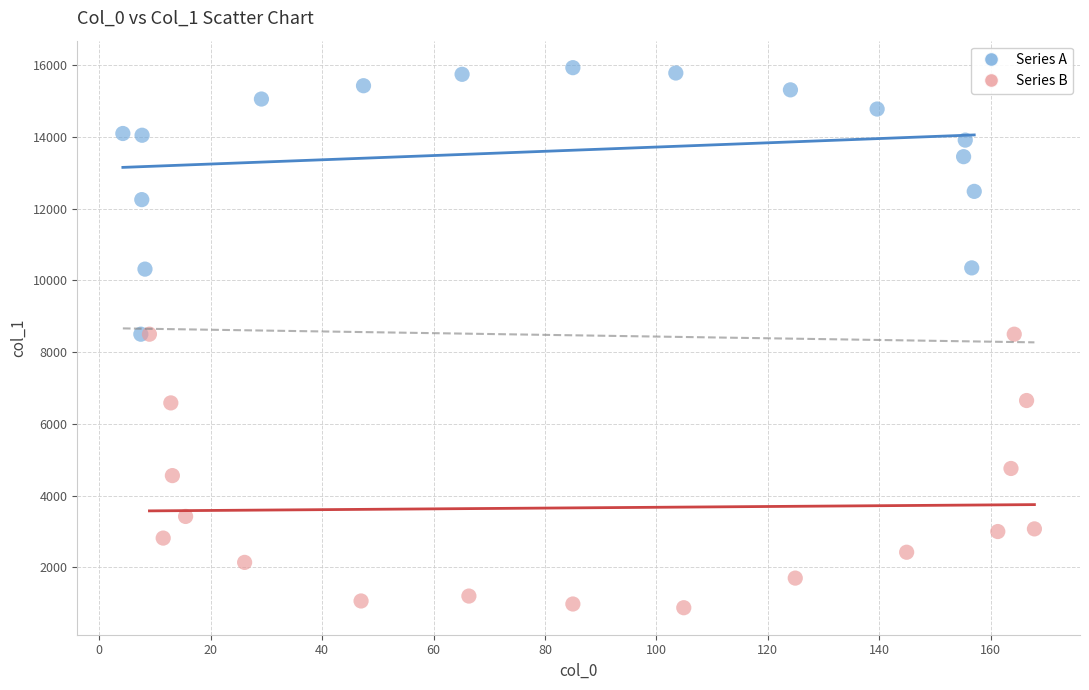

What are all the series names shown in the legend?

Series A, Series B